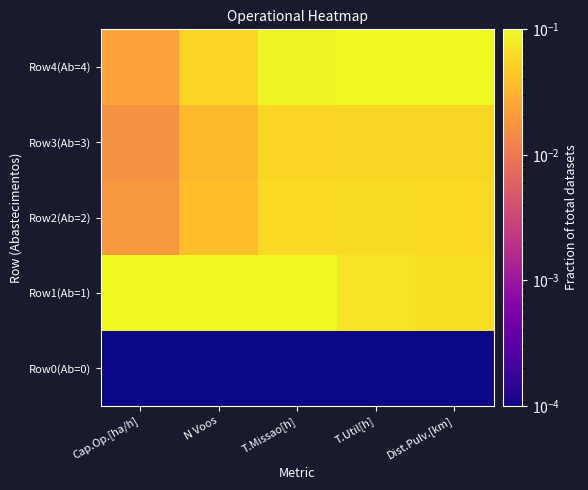

Reading right to left, extract all data points from this chart.

Row0(Ab=0): Dist.Pulv.[km]=0.0	T.Util[h]=0.0	T.Missao[h]=0.0	N Voos=0.0	Cap.Op.[ha/h]=0.0
Row1(Ab=1): Dist.Pulv.[km]=0.1	T.Util[h]=0.1	T.Missao[h]=0.1	N Voos=0.1	Cap.Op.[ha/h]=0.1
Row2(Ab=2): Dist.Pulv.[km]=0.1	T.Util[h]=0.1	T.Missao[h]=0.1	N Voos=0.0	Cap.Op.[ha/h]=0.0
Row3(Ab=3): Dist.Pulv.[km]=0.1	T.Util[h]=0.1	T.Missao[h]=0.1	N Voos=0.0	Cap.Op.[ha/h]=0.0
Row4(Ab=4): Dist.Pulv.[km]=0.1	T.Util[h]=0.1	T.Missao[h]=0.1	N Voos=0.1	Cap.Op.[ha/h]=0.0